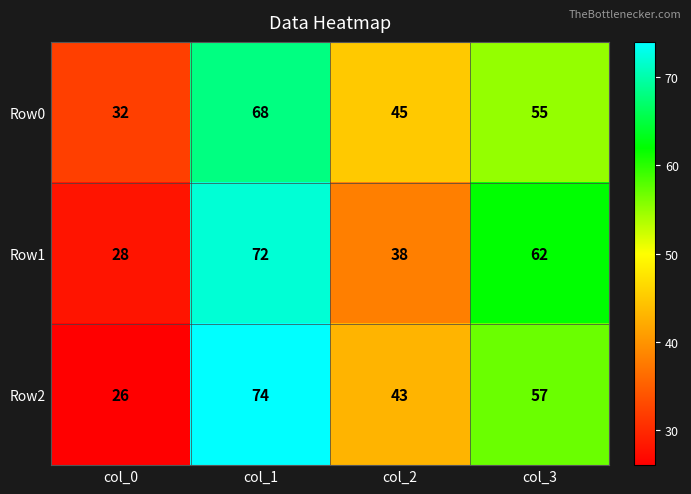

Rank the series by their maximum value, from highest to lowest.

Row2, Row1, Row0